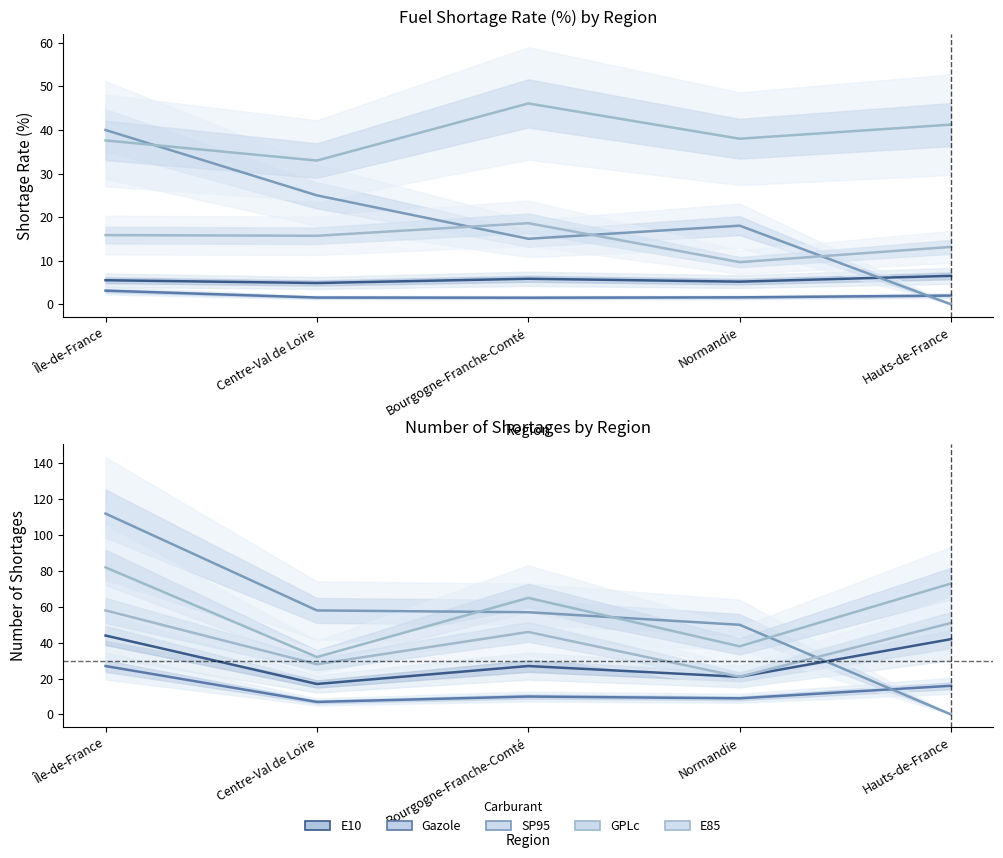

At which label does GPLc first exceed 65?

Île-de-France